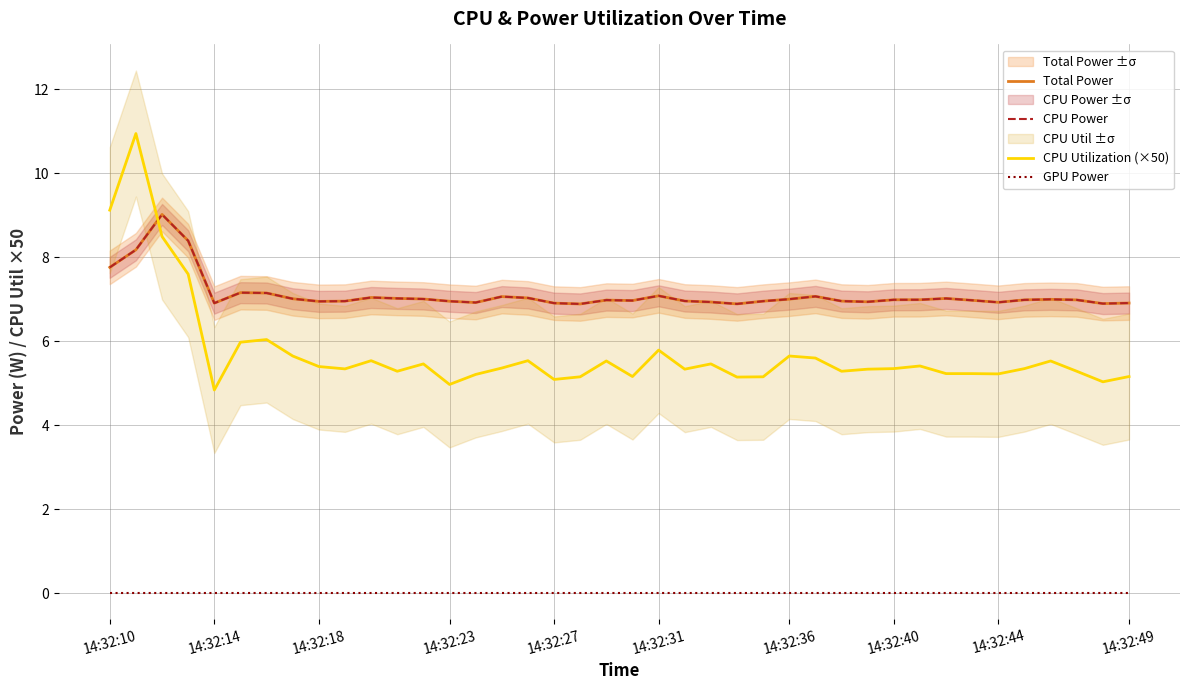

Is the value of Total Power at 36 greater than the value of CPU Power at 39?

Yes